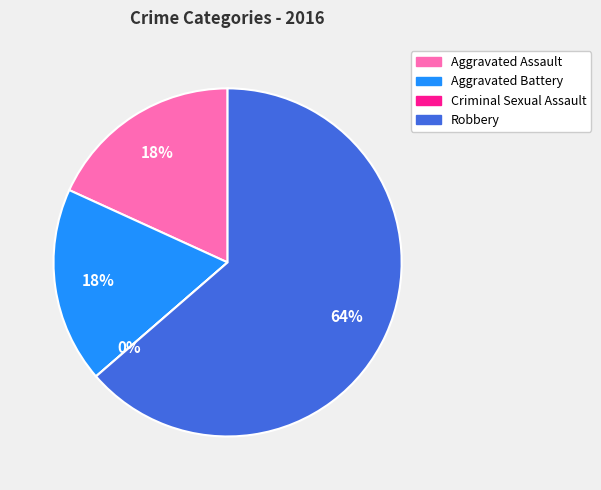

How many segments does this pie chart have?

4